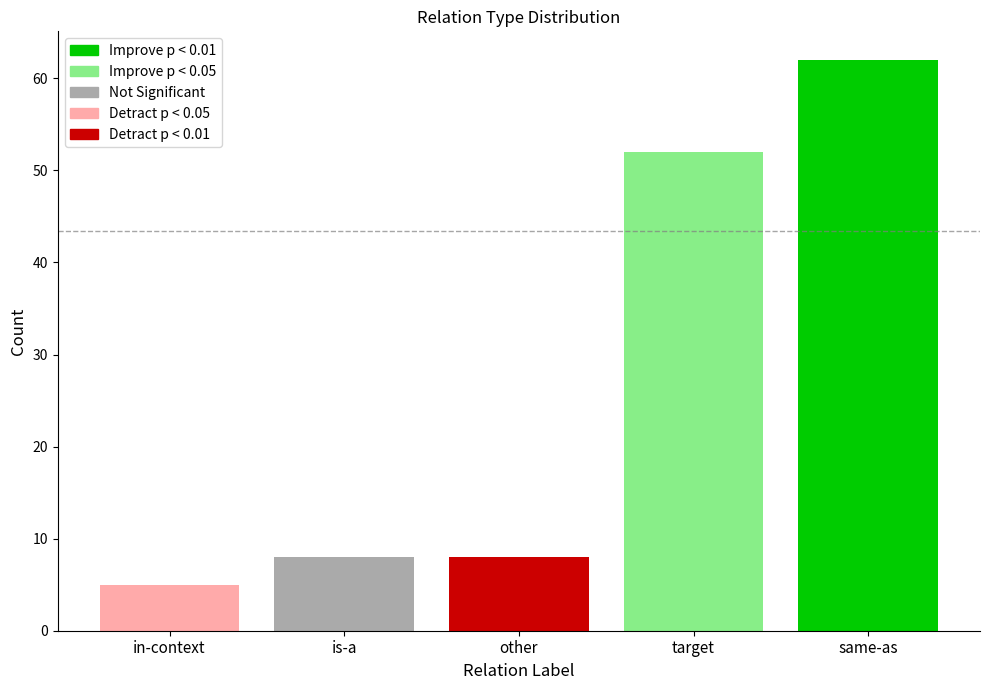

What is the greatest value displayed?

62